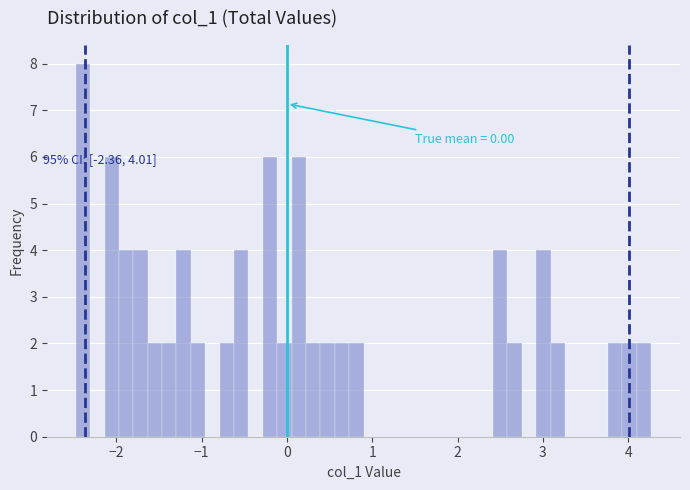

Around what value on the x-axis is the tallest bar? Give the approximate position of its centre, as read against the axis.

-2.4